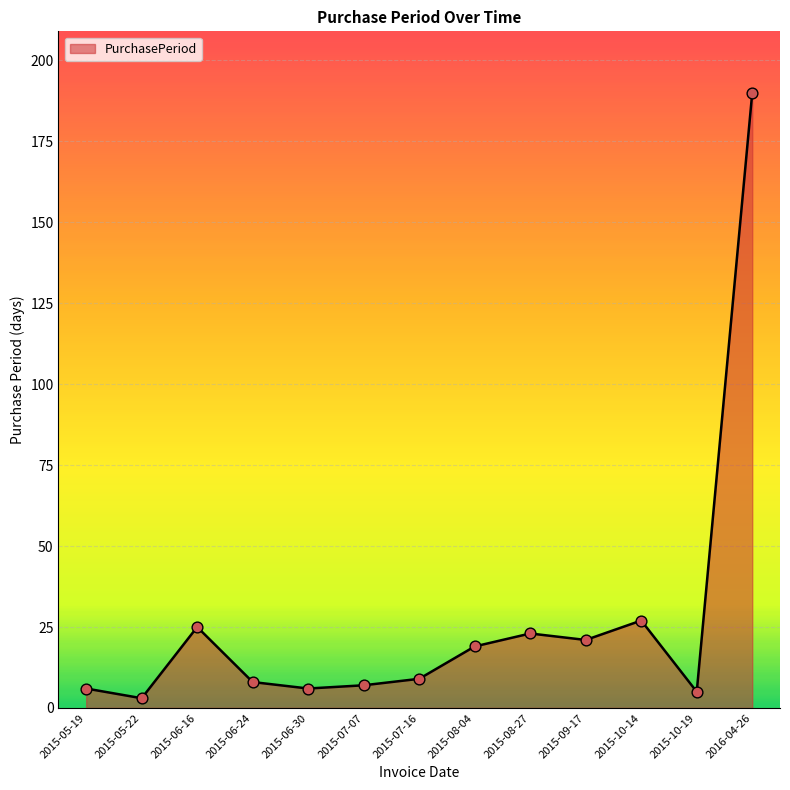

Between 2015-09-17 and 2015-05-22, which is larger?

2015-09-17